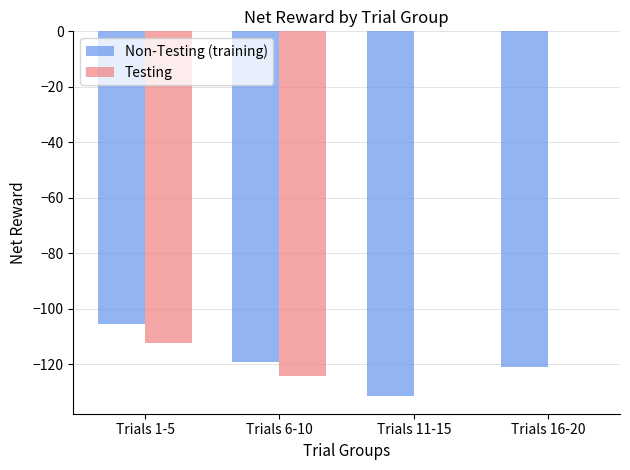

What is the sum of the Testing values at Trials 1-5 and Trials 11-15?

-112.4